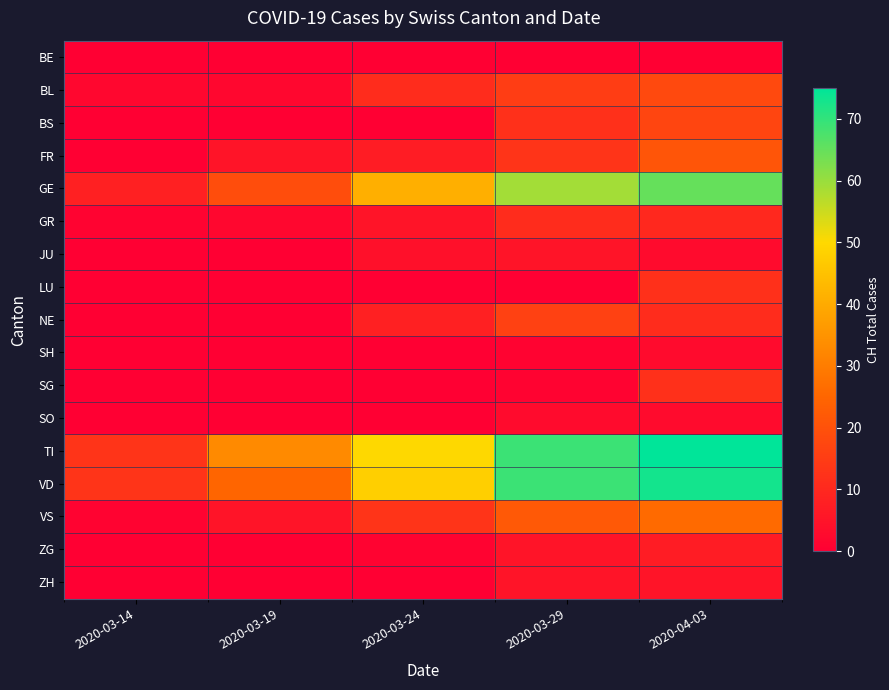

Reading right to left, what are all the values shown in this chart?

BE: 2020-04-03=0	2020-03-29=0	2020-03-24=0	2020-03-19=0	2020-03-14=0
BL: 2020-04-03=18	2020-03-29=15	2020-03-24=11	2020-03-19=2	2020-03-14=2
BS: 2020-04-03=17	2020-03-29=12	2020-03-24=0	2020-03-19=0	2020-03-14=0
FR: 2020-04-03=21	2020-03-29=13	2020-03-24=7	2020-03-19=5	2020-03-14=0
GE: 2020-04-03=65	2020-03-29=59	2020-03-24=41	2020-03-19=19	2020-03-14=8
GR: 2020-04-03=10	2020-03-29=11	2020-03-24=5	2020-03-19=2	2020-03-14=1
JU: 2020-04-03=3	2020-03-29=5	2020-03-24=4	2020-03-19=0	2020-03-14=0
LU: 2020-04-03=12	2020-03-29=0	2020-03-24=0	2020-03-19=0	2020-03-14=0
NE: 2020-04-03=11	2020-03-29=16	2020-03-24=8	2020-03-19=0	2020-03-14=0
SH: 2020-04-03=3	2020-03-29=1	2020-03-24=0	2020-03-19=0	2020-03-14=0
SG: 2020-04-03=12	2020-03-29=1	2020-03-24=0	2020-03-19=0	2020-03-14=0
SO: 2020-04-03=3	2020-03-29=3	2020-03-24=0	2020-03-19=0	2020-03-14=0
TI: 2020-04-03=75	2020-03-29=69	2020-03-24=50	2020-03-19=33	2020-03-14=13
VD: 2020-04-03=73	2020-03-29=69	2020-03-24=48	2020-03-19=25	2020-03-14=13
VS: 2020-04-03=26	2020-03-29=22	2020-03-24=13	2020-03-19=5	2020-03-14=1
ZG: 2020-04-03=7	2020-03-29=5	2020-03-24=1	2020-03-19=0	2020-03-14=0
ZH: 2020-04-03=5	2020-03-29=5	2020-03-24=0	2020-03-19=0	2020-03-14=0